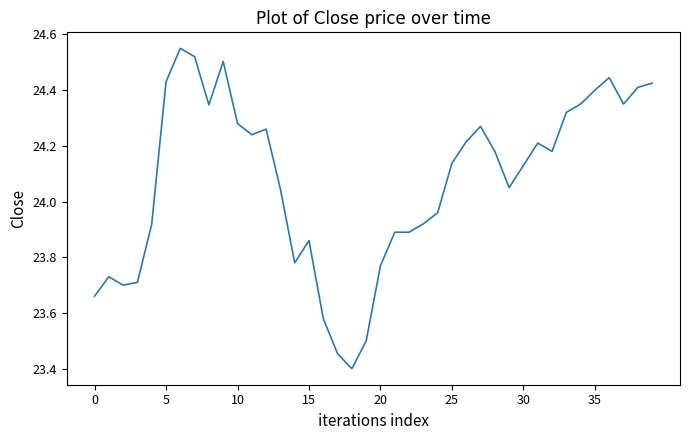

What is the smallest value displayed?

23.4